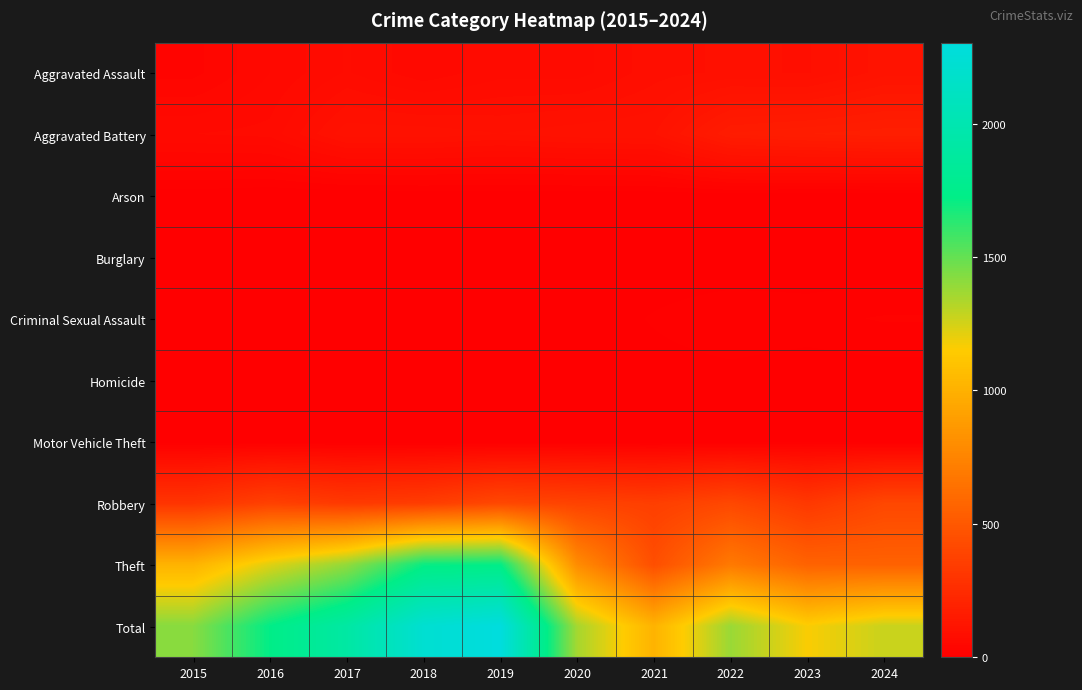

Reading left to right, list all the values displayed in this chart.

Aggravated Assault: 2015=33	2016=54	2017=73	2018=56	2019=69	2020=68	2021=86	2022=92	2023=89	2024=113
Aggravated Battery: 2015=63	2016=66	2017=105	2018=105	2019=99	2020=105	2021=107	2022=163	2023=171	2024=177
Arson: 2015=3	2016=0	2017=0	2018=1	2019=1	2020=1	2021=2	2022=3	2023=1	2024=1
Burglary: 2015=0	2016=0	2017=2	2018=0	2019=1	2020=0	2021=1	2022=0	2023=0	2024=1
Criminal Sexual Assault: 2015=9	2016=7	2017=5	2018=7	2019=4	2020=2	2021=10	2022=17	2023=15	2024=19
Homicide: 2015=0	2016=1	2017=1	2018=1	2019=1	2020=2	2021=4	2022=5	2023=2	2024=3
Motor Vehicle Theft: 2015=1	2016=3	2017=2	2018=1	2019=0	2020=2	2021=1	2022=2	2023=6	2024=2
Robbery: 2015=298	2016=368	2017=326	2018=345	2019=408	2020=379	2021=356	2022=408	2023=320	2024=404
Theft: 2015=1014	2016=1225	2017=1396	2018=1705	2019=1721	2020=795	2021=447	2022=690	2023=560	2024=555
Total: 2015=1421	2016=1724	2017=1910	2018=2221	2019=2304	2020=1354	2021=1014	2022=1380	2023=1164	2024=1275